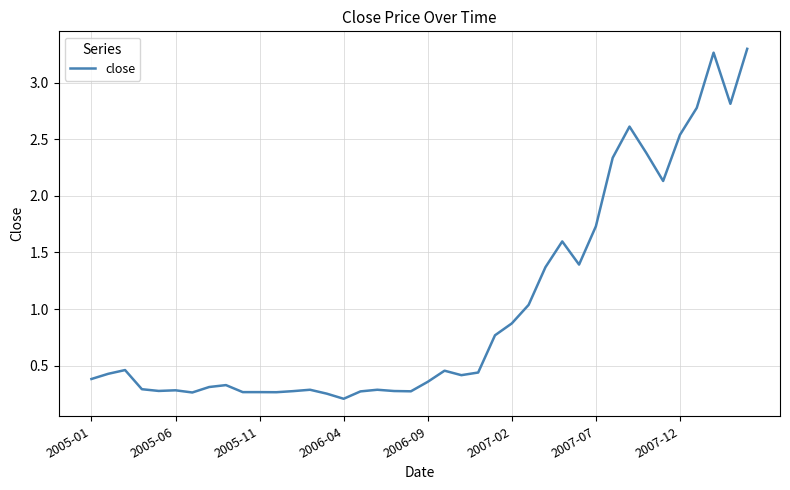

What is the difference between the maximum and minimum values?

3.1